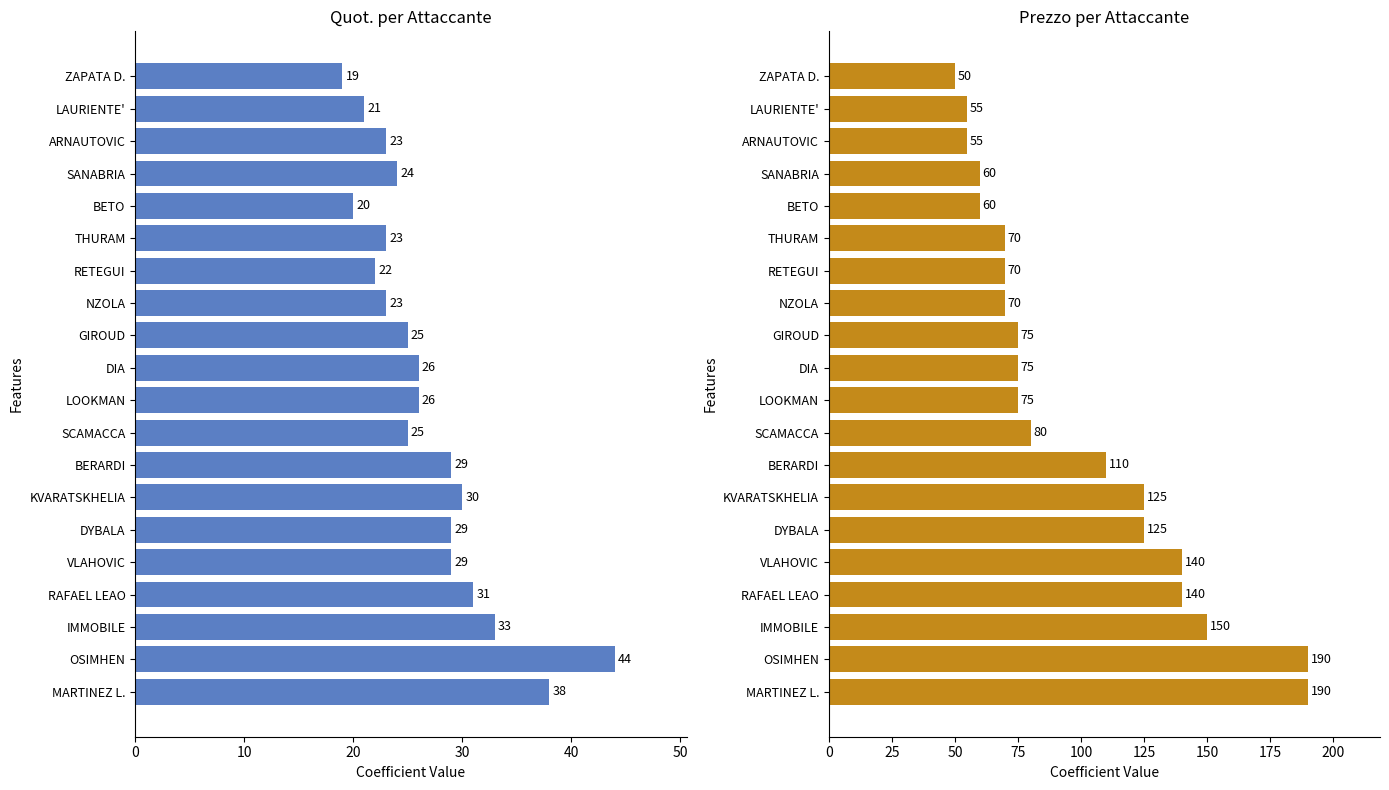

What is the difference between the second highest and second lowest values in the Quot. series?

18